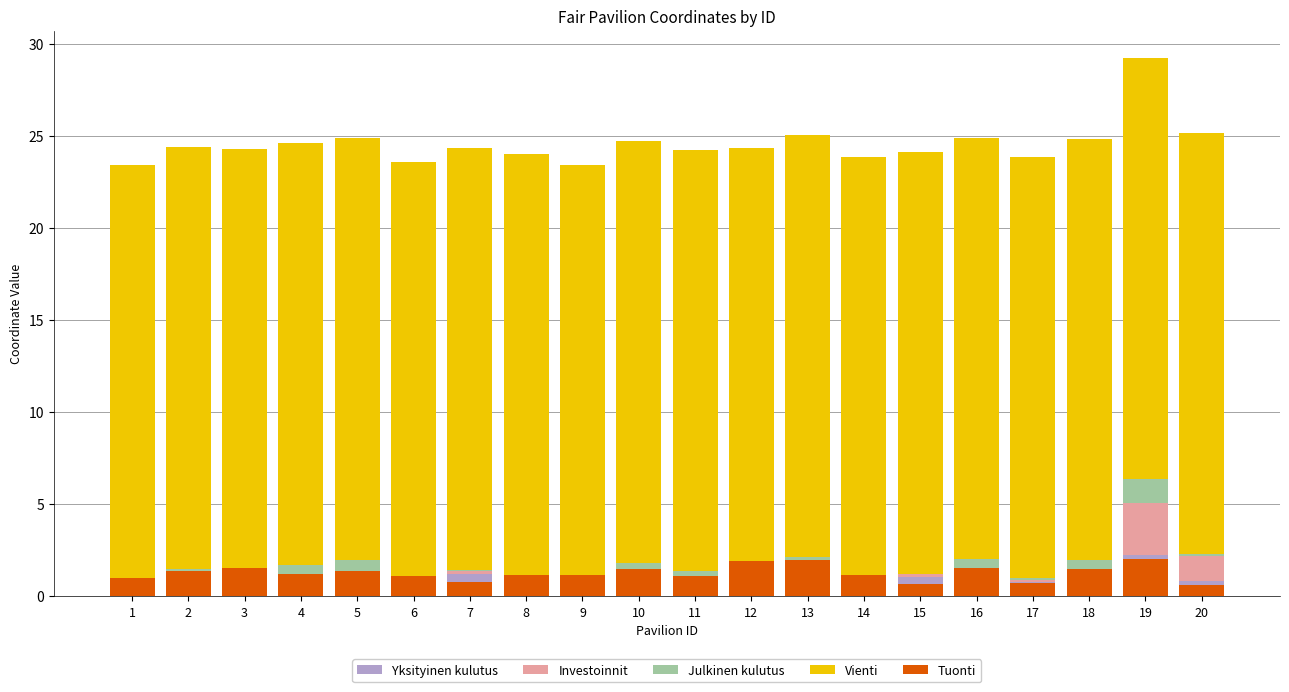

Is the value of Julkinen kulutus at 14 greater than the value of Vienti at 6?

No